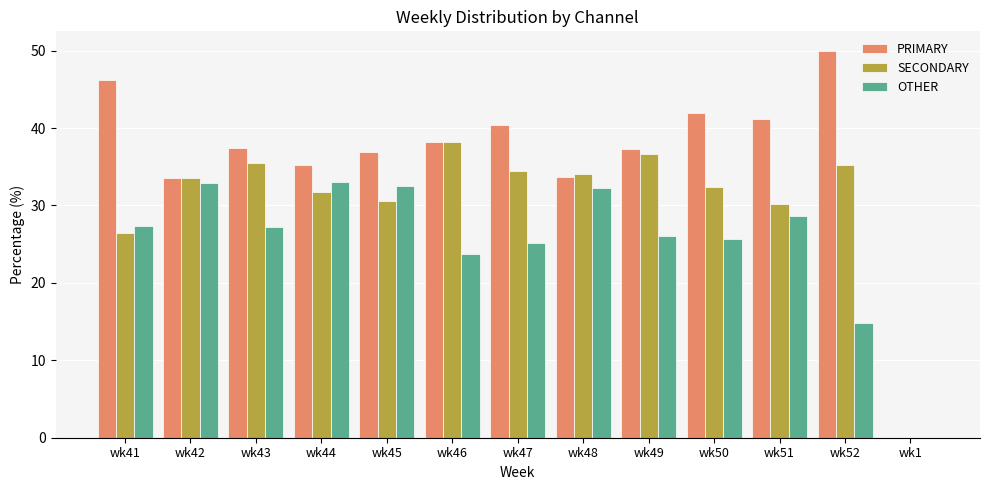

What is the total value across all series at wk43?

100.0